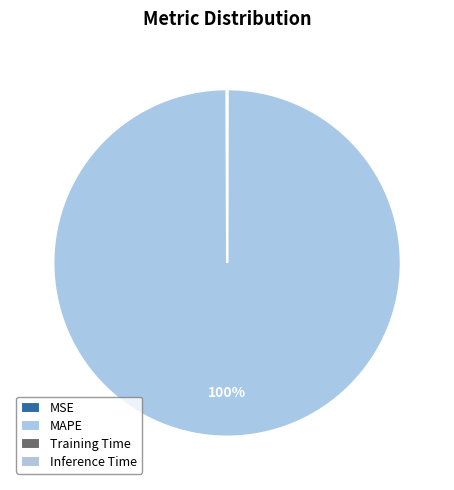

The Training Time slice represents 0% of the pie. True or false?

True